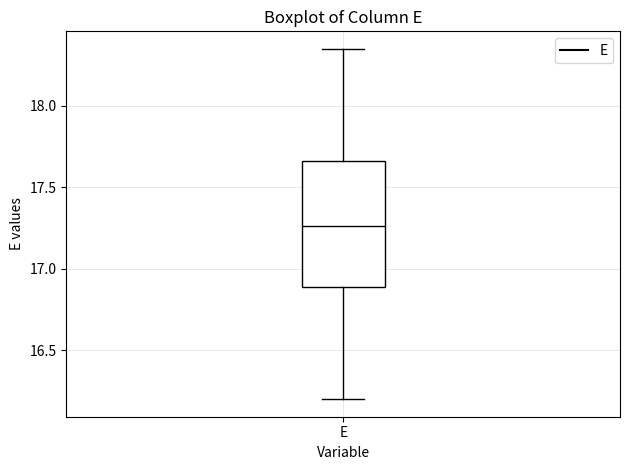

Transcribe this box plot: give where the median line is, the range the box spans, and where the two whiskers end, as read against the y-axis. The values are not printed on the chart, so give them approximately, as read against the axis.

median 17.25, box 16.90 to 17.65, whiskers 16.20 to 18.35